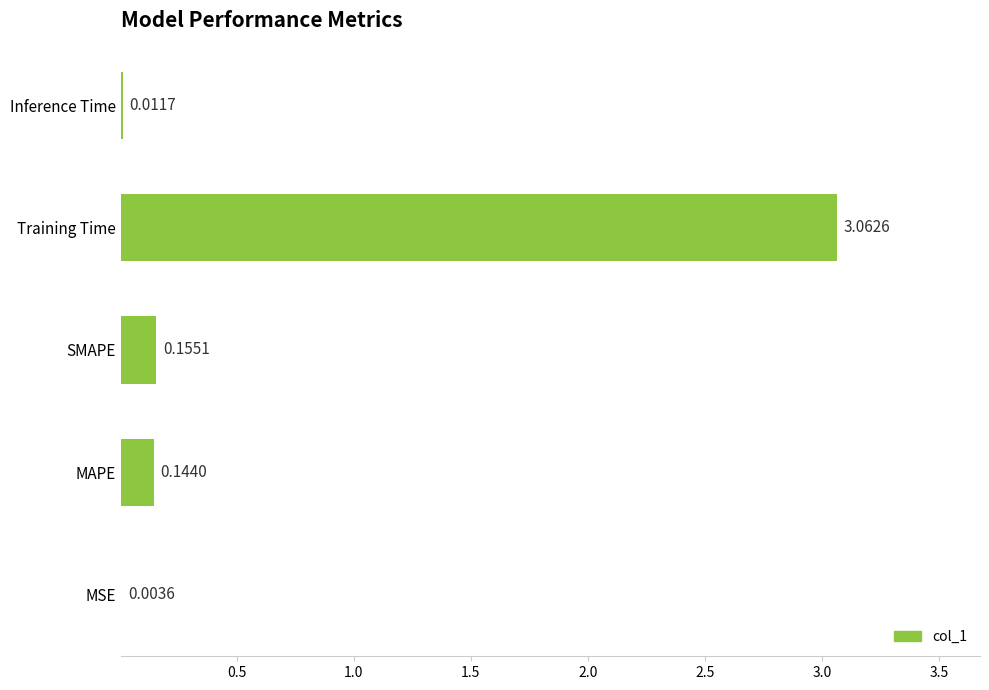

What is the change in value from MSE to MAPE?

+0.1